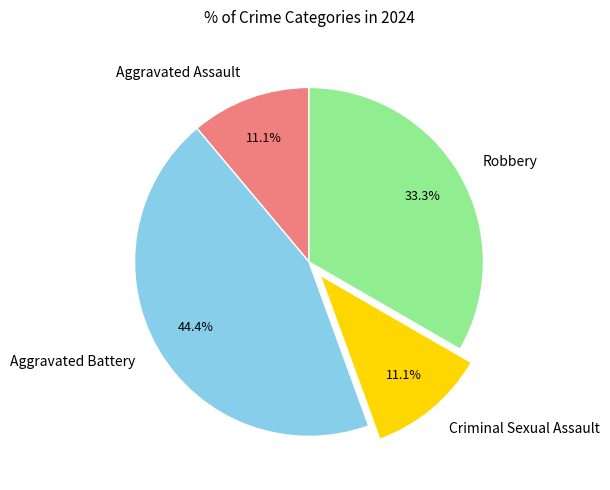

To the nearest percent, what portion does Aggravated Assault represent?

11%